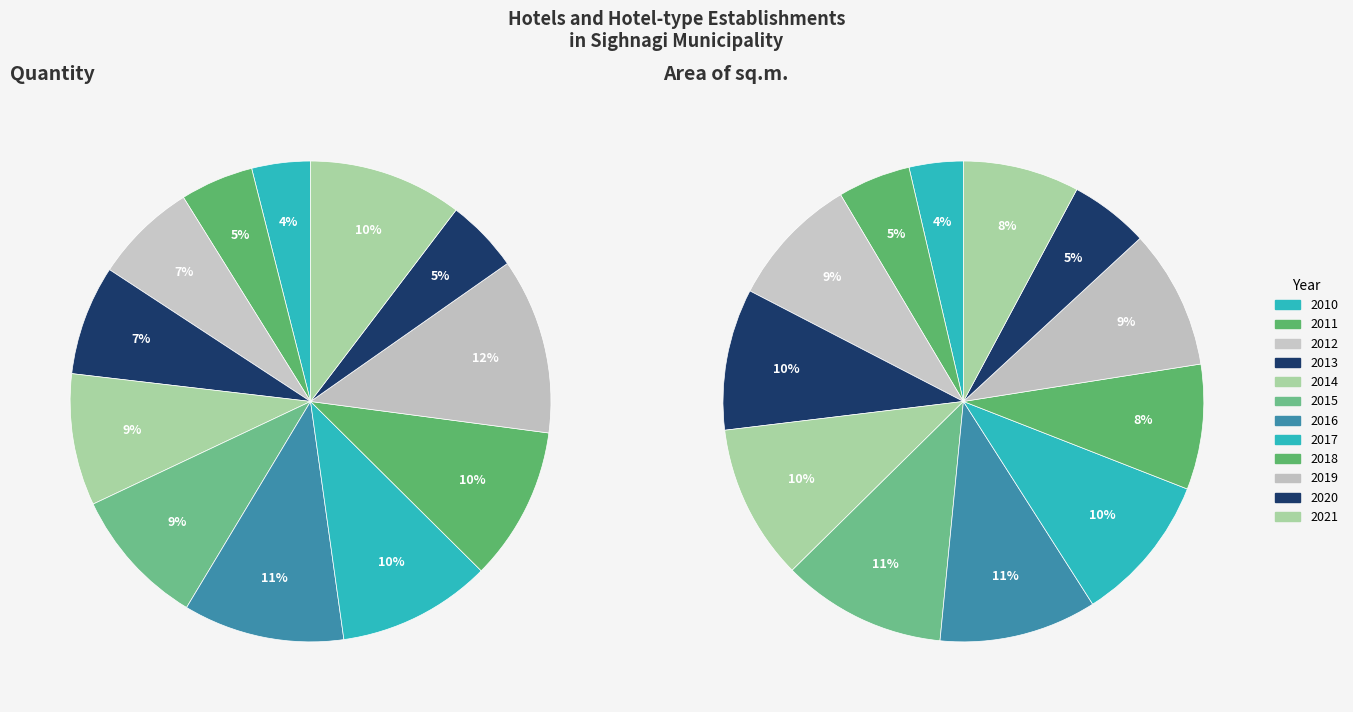

True or false: 2010 accounts for 4% of the total.

True